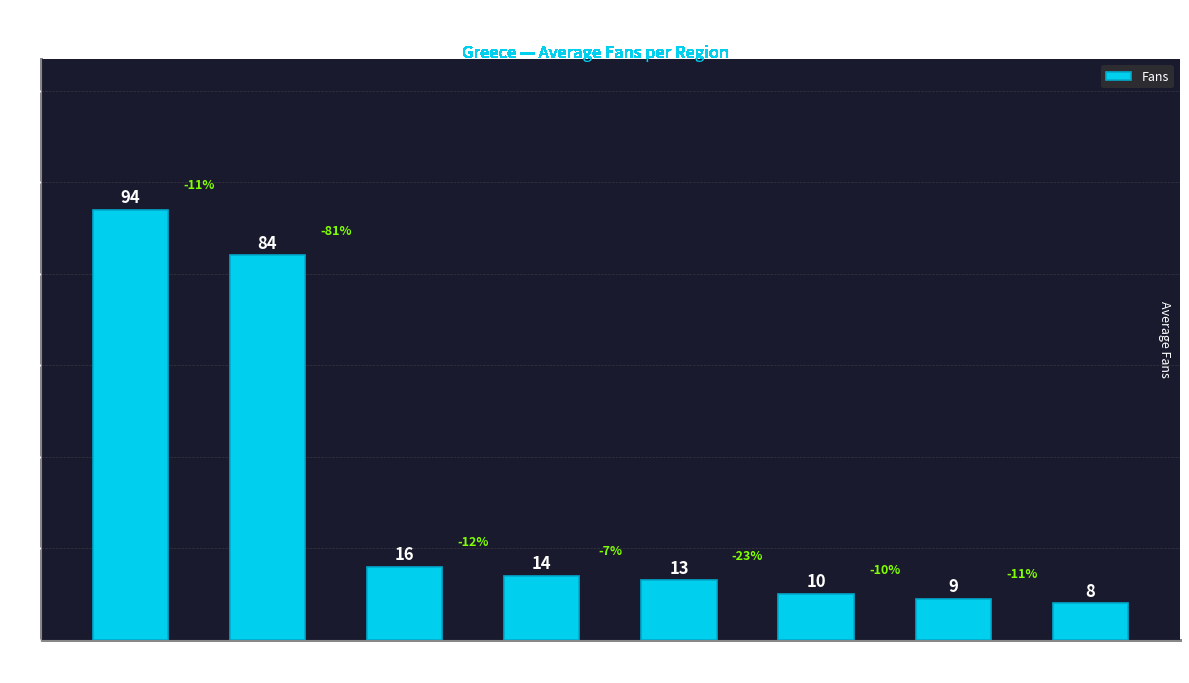

Rank the categories by value from lowest to highest.

Crete, Central Greece
(region), Eastern Macedonia
and Thrace, Epirus (region), Thessaly, Western Greece, Attica (region), Central Macedonia